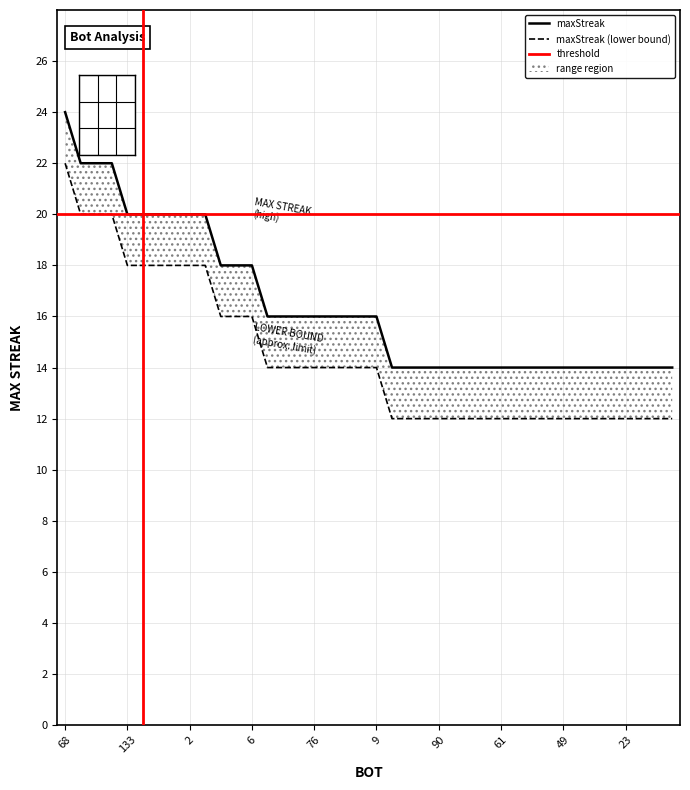

Is this an area chart (filled region under the line)?

No